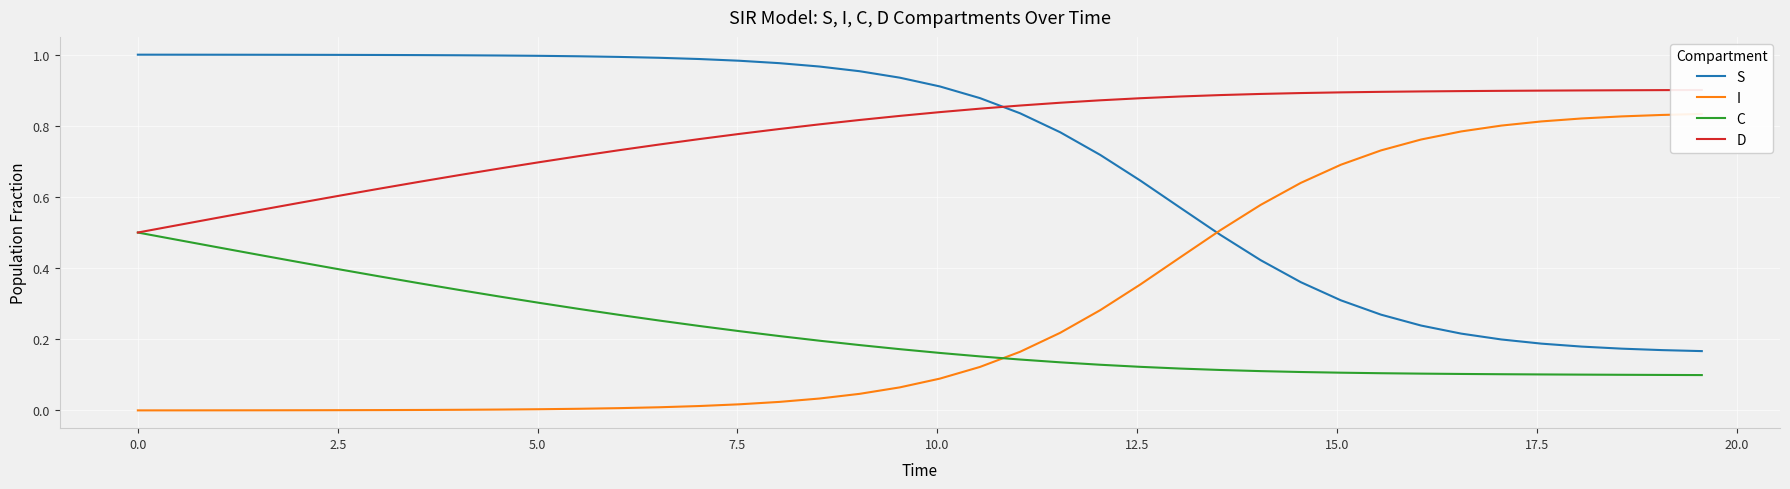

True or false: S and C intersect in this chart.

False